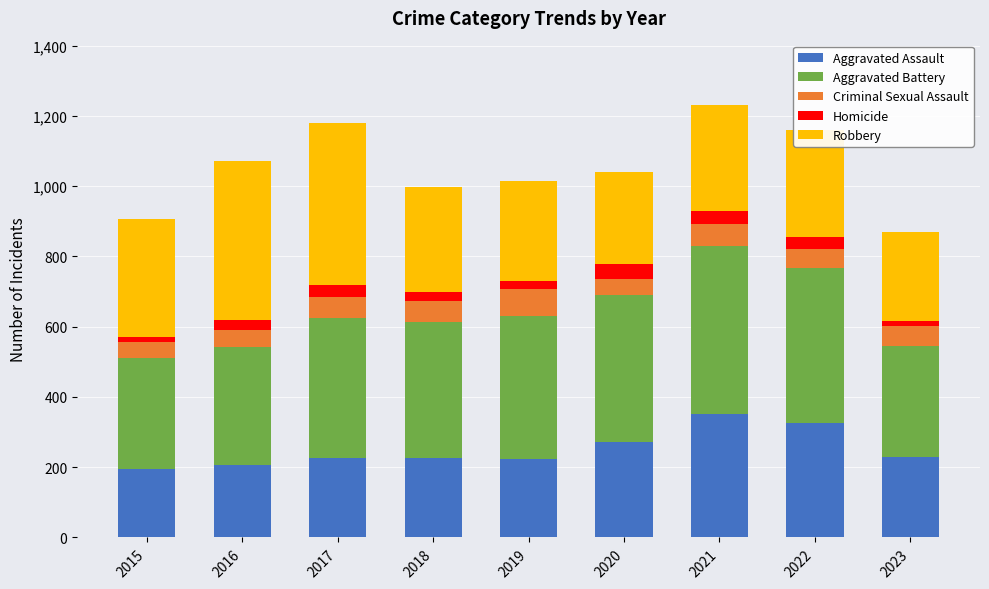

What is the difference between the second highest and second lowest values in the Aggravated Assault series?

121